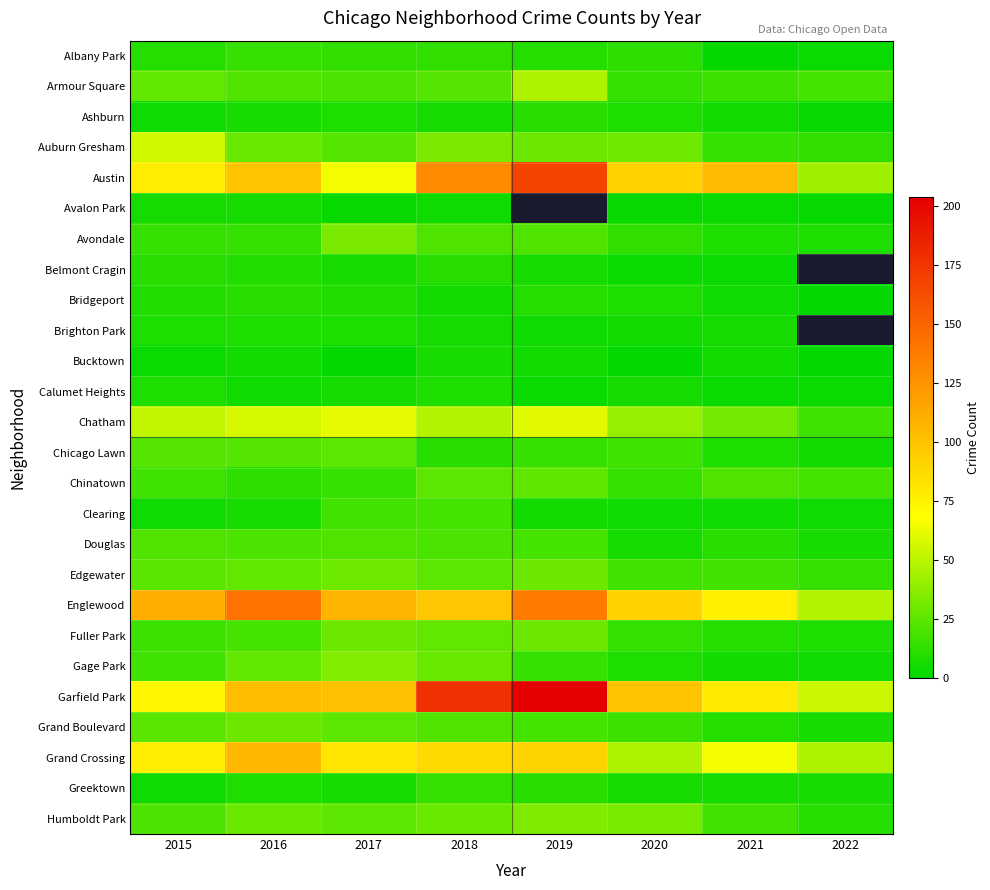

The value of Grand Boulevard at 2018 is 22.0. True or false?

True